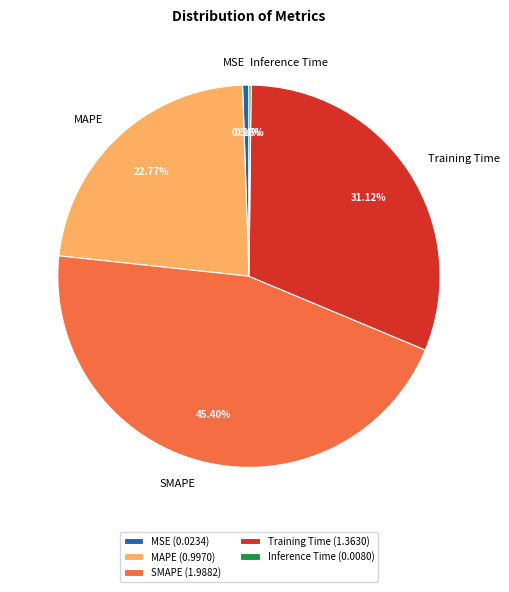

To the nearest percent, what is the average slice percentage?

20%